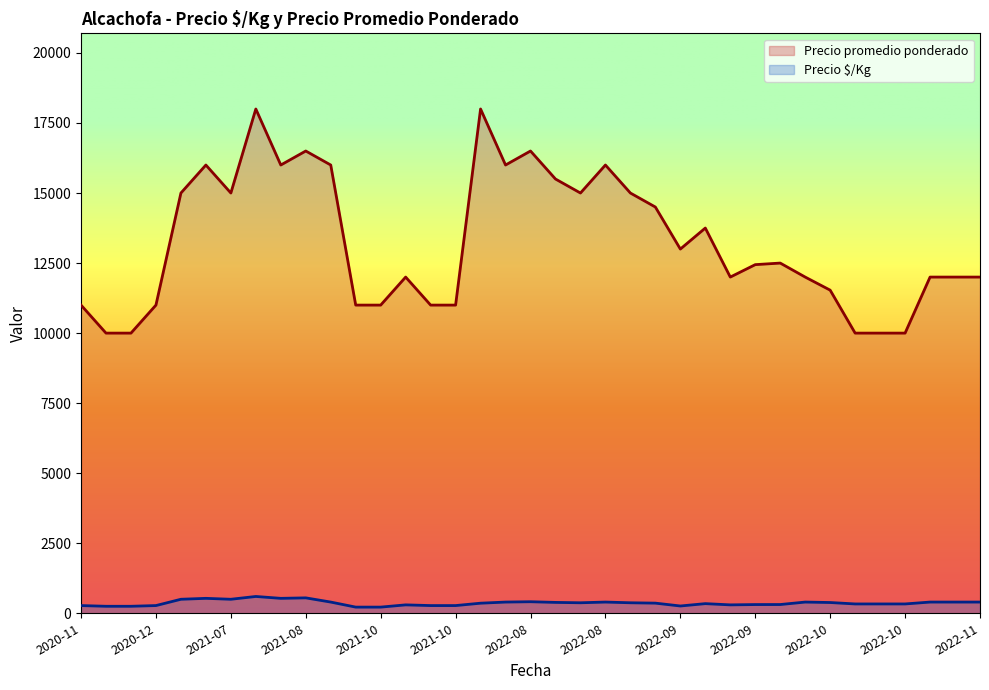

What is the label of the 24th point from the right?

2021-08-13